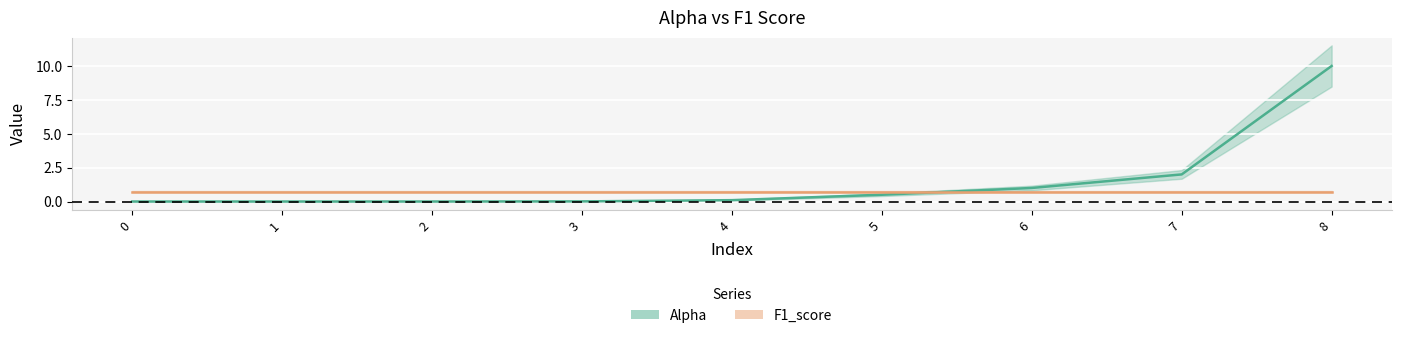

Reading right to left, list all the values displayed in this chart.

10.0	2.0	1.0	0.5	0.1	0.0	0.0	0.0	0.0